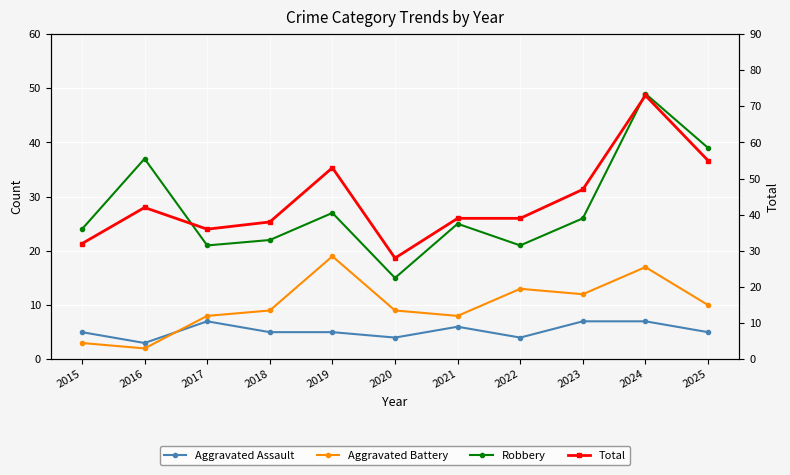

Is it true that Aggravated Assault equals 1 at 2020?

False